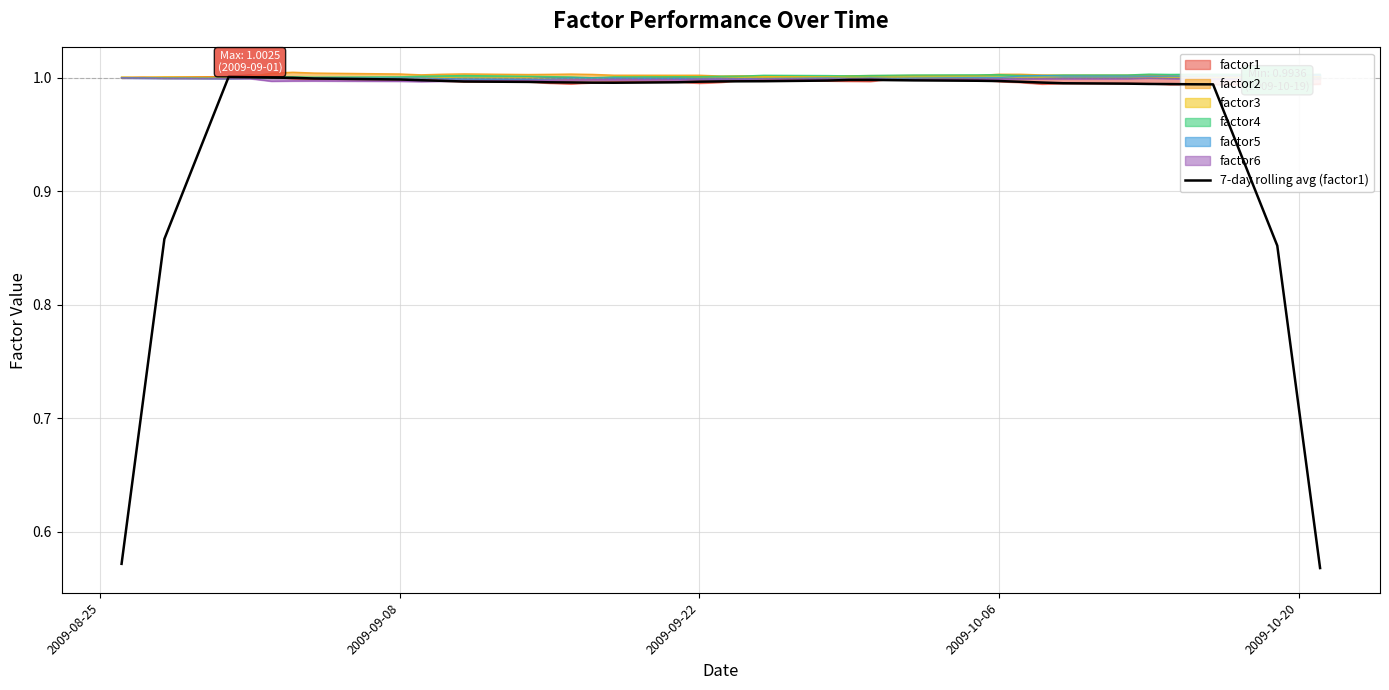

How many points are lower than both their immediate neighbors (excluding endpoints)?

1